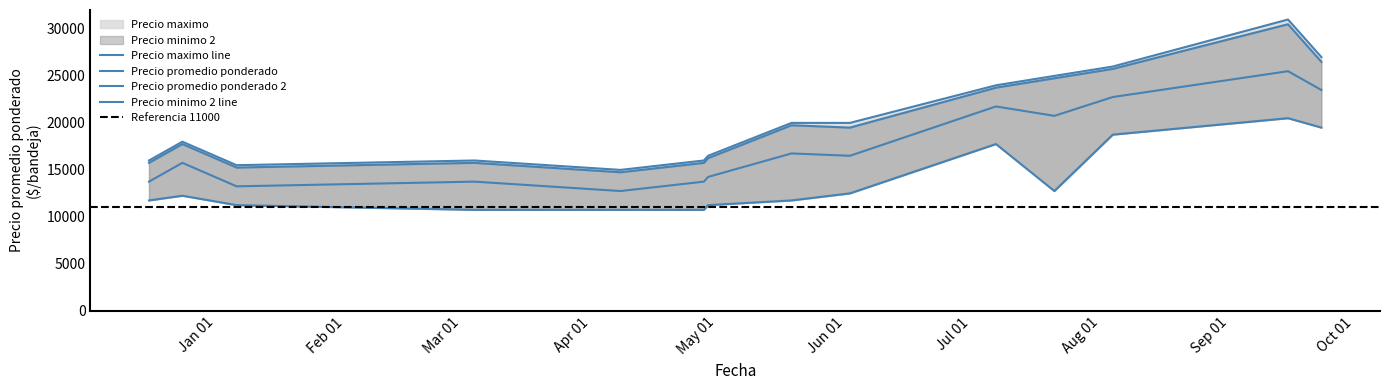

What position from the left is 2020-12-24?

2